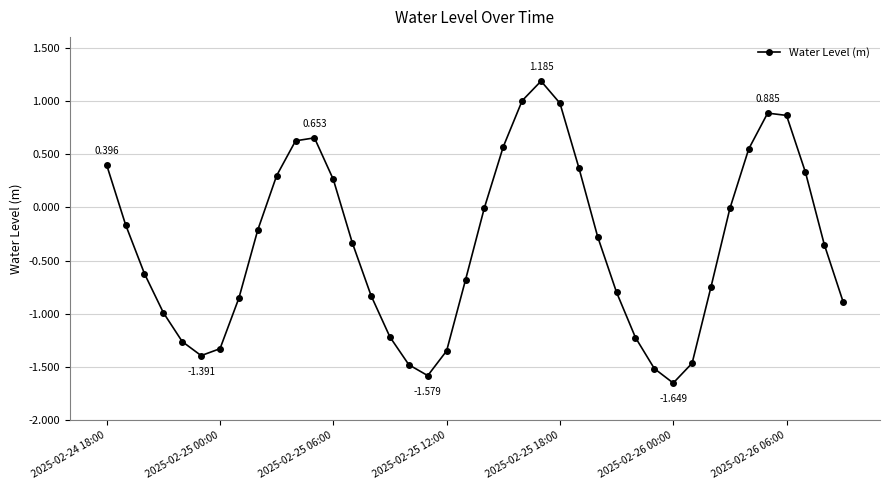

True or false: the data has more than 2 interior local peaks.

True